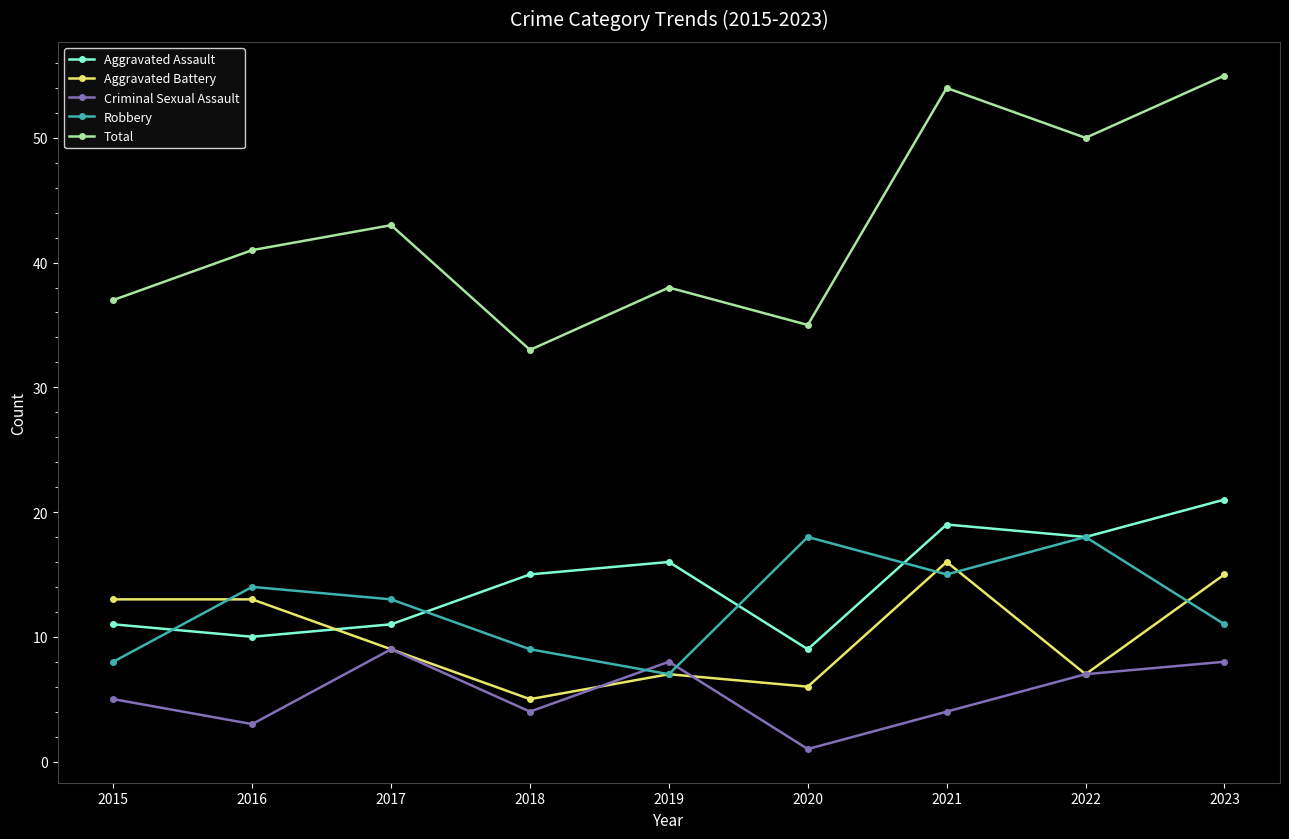

At how many categories does at least one series exceed 49?

3